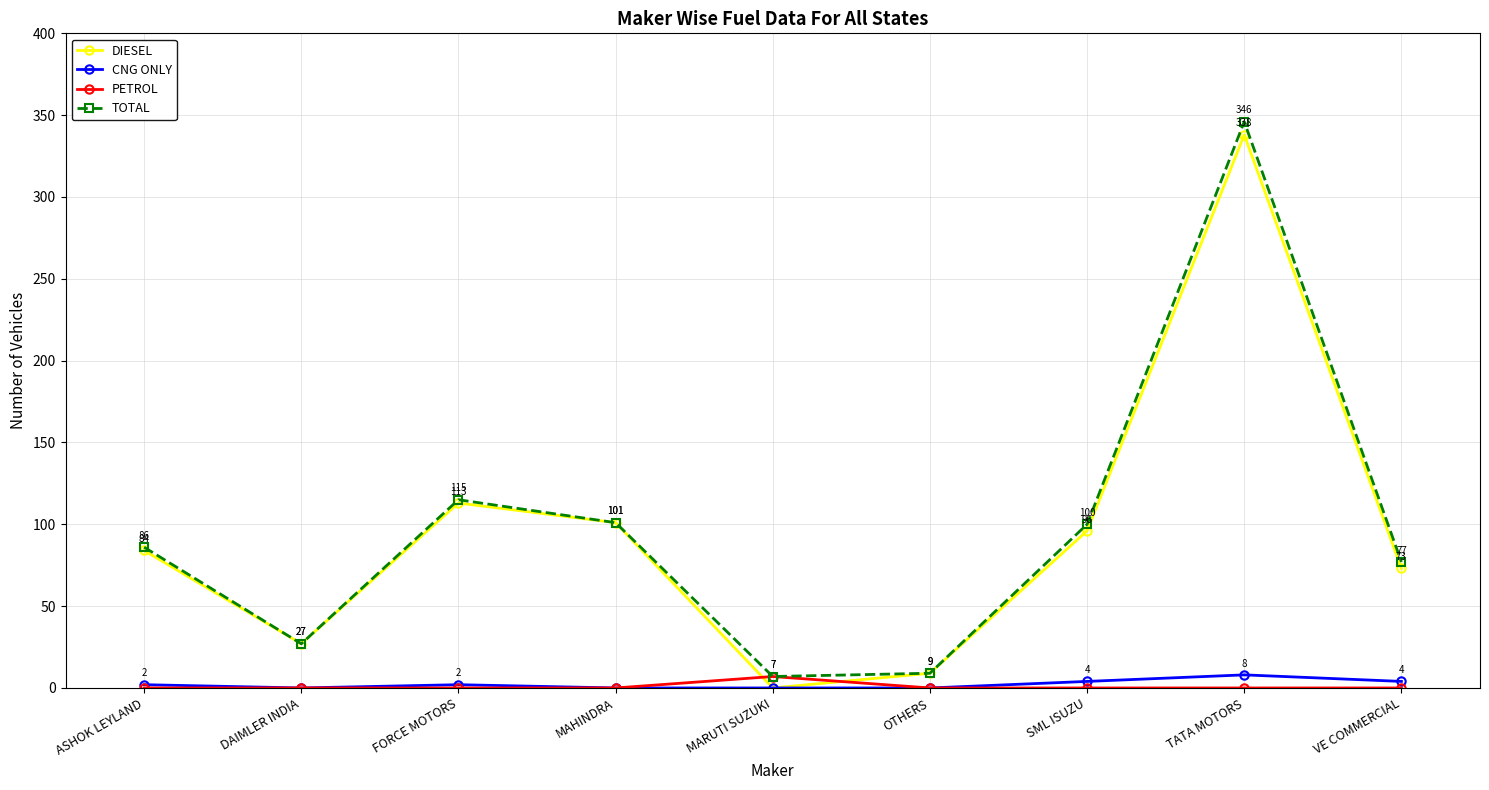

Reading left to right, transcribe all the data shown in this chart.

DIESEL: 84	27	113	101	0	9	96	338	73
CNG ONLY: 2	0	2	0	0	0	4	8	4
PETROL: 0	0	0	0	7	0	0	0	0
TOTAL: 86	27	115	101	7	9	100	346	77